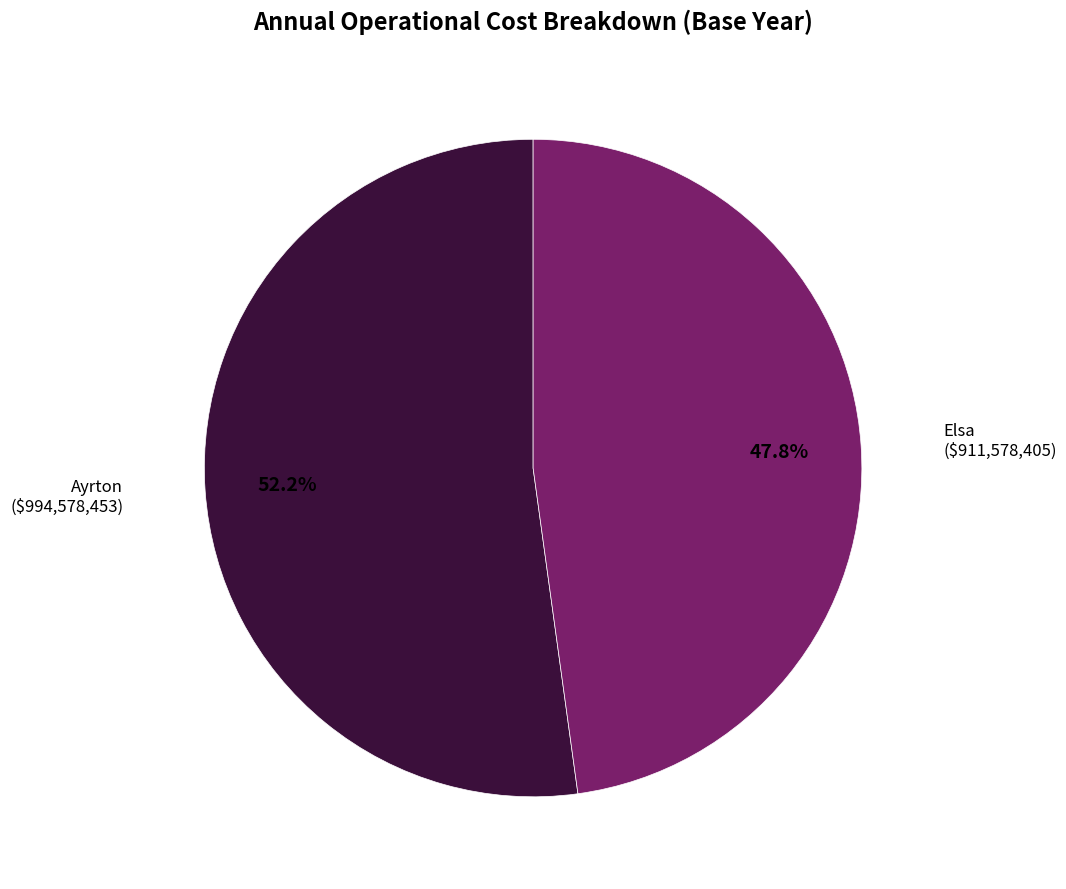

Is there a majority slice in this chart?

Yes